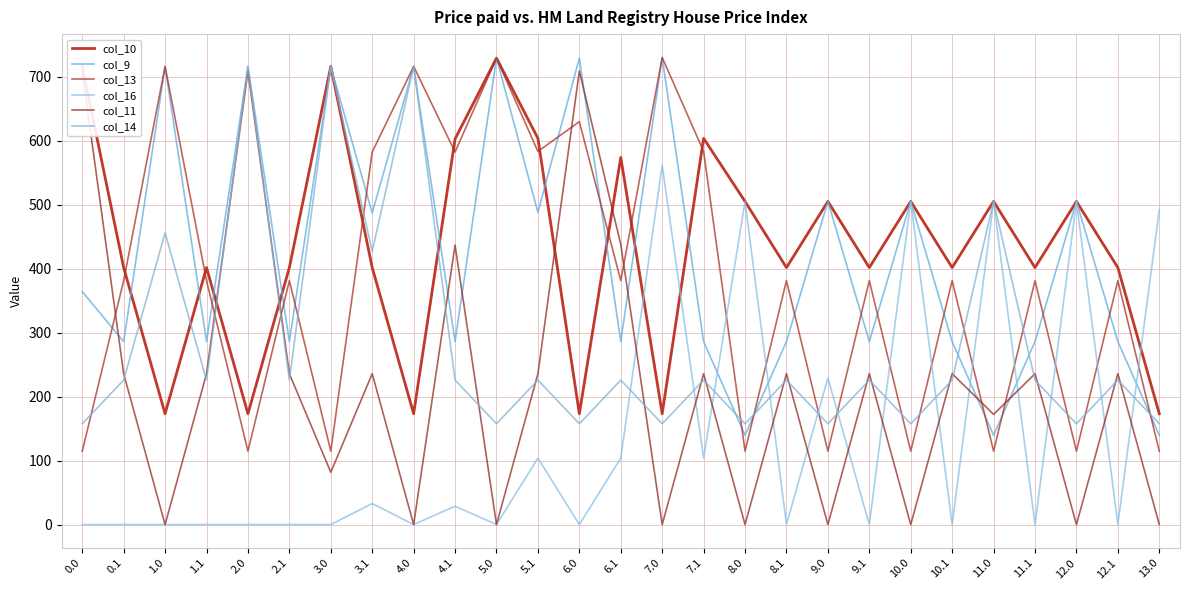

What is the sum of the col_13 values at 9.0 and 0.0?

229.3